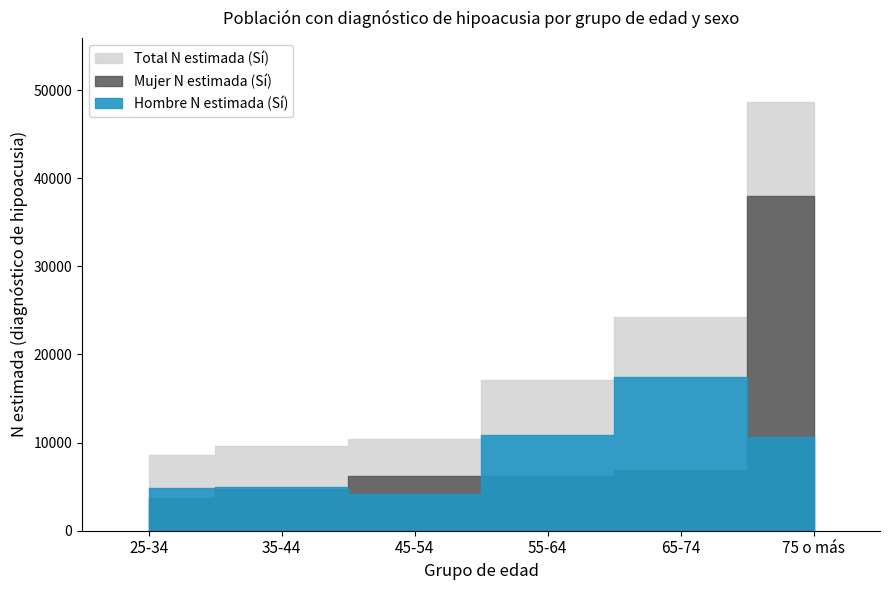

What is the spread (max minus min) of values at 35-44?

4946